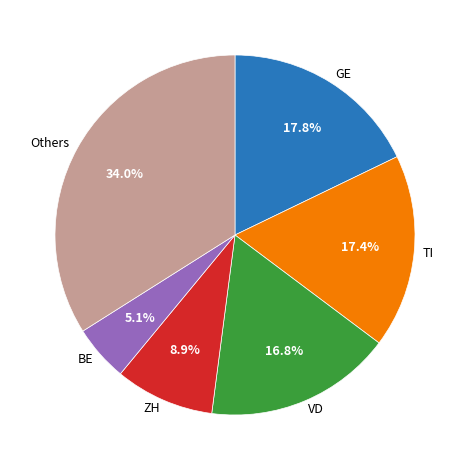

Combined, what portion of the pie is Others and ZH?

42.9%